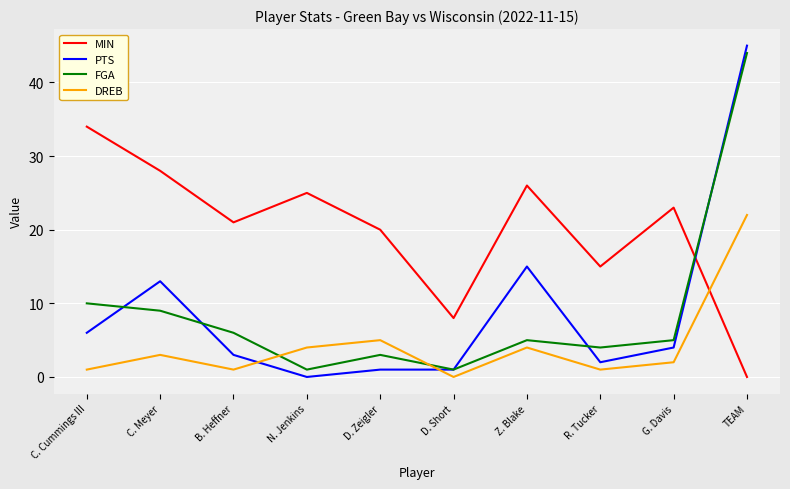

Is it true that MIN equals 14 at D. Short?

False